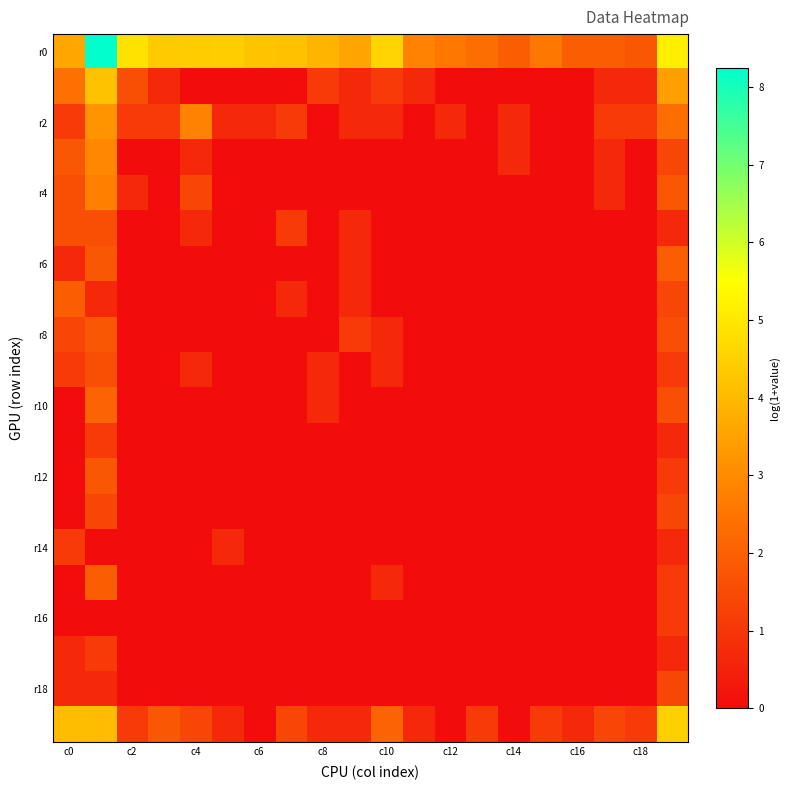

At how many categories does at least one series exceed 5?

2